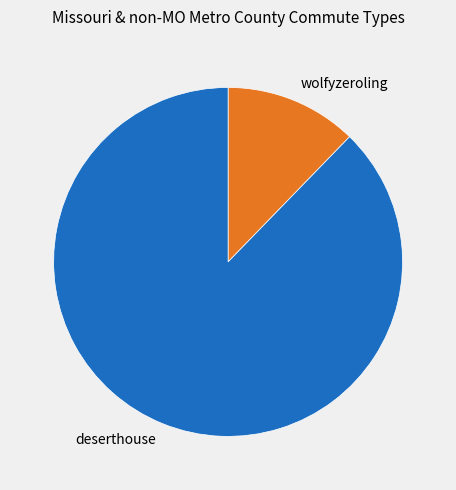

Count the number of slices in the pie.

2